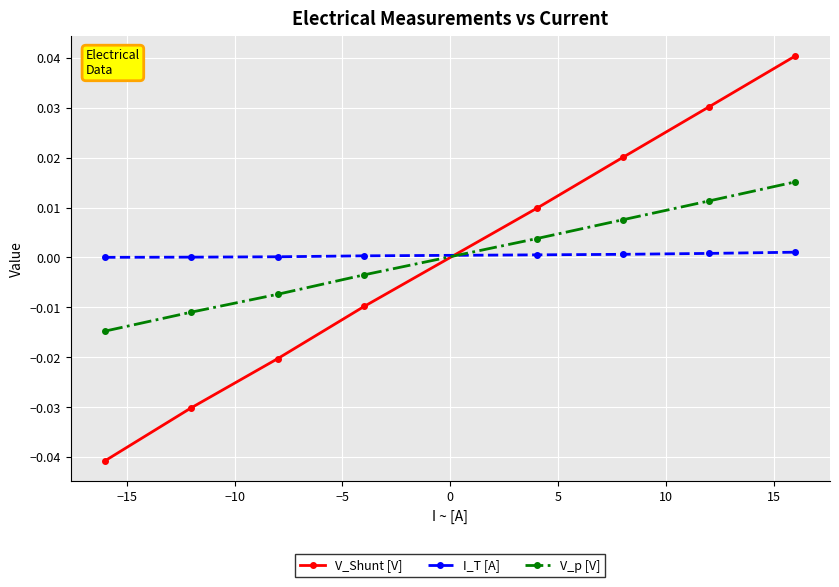

After their last crossing, which series has the higher values: V_p [V] or V_Shunt [V]?

V_Shunt [V]